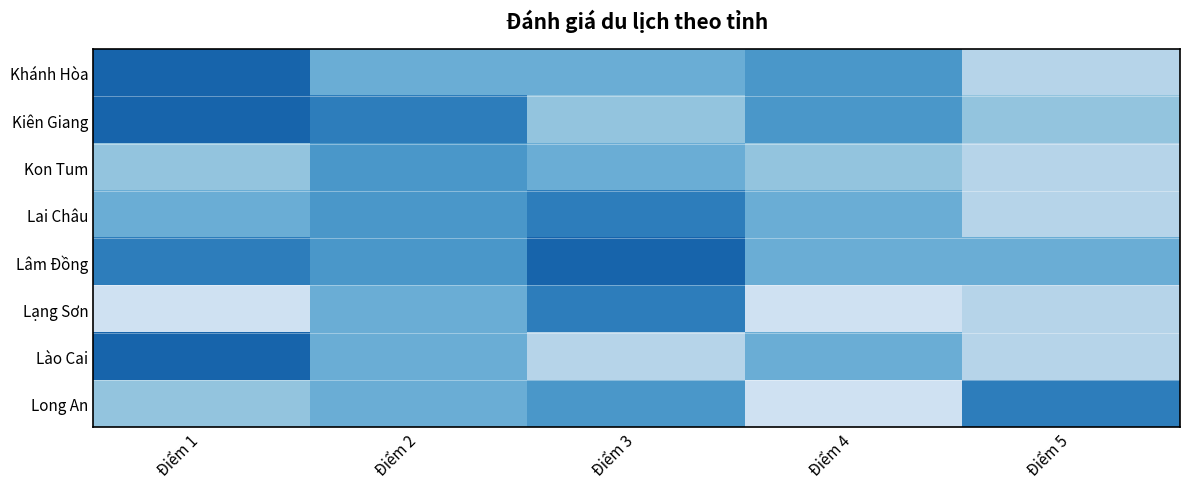

Reading left to right, list all the values displayed in this chart.

Khánh Hòa: Điểm 1=4.8	Điểm 2=4.5	Điểm 3=4.5	Điểm 4=4.6	Điểm 5=4.3
Kiên Giang: Điểm 1=4.8	Điểm 2=4.7	Điểm 3=4.4	Điểm 4=4.6	Điểm 5=4.4
Kon Tum: Điểm 1=4.4	Điểm 2=4.6	Điểm 3=4.5	Điểm 4=4.4	Điểm 5=4.3
Lai Châu: Điểm 1=4.5	Điểm 2=4.6	Điểm 3=4.7	Điểm 4=4.5	Điểm 5=4.3
Lâm Đồng: Điểm 1=4.7	Điểm 2=4.6	Điểm 3=4.8	Điểm 4=4.5	Điểm 5=4.5
Lạng Sơn: Điểm 1=4.2	Điểm 2=4.5	Điểm 3=4.7	Điểm 4=4.2	Điểm 5=4.3
Lào Cai: Điểm 1=4.8	Điểm 2=4.5	Điểm 3=4.3	Điểm 4=4.5	Điểm 5=4.3
Long An: Điểm 1=4.4	Điểm 2=4.5	Điểm 3=4.6	Điểm 4=4.2	Điểm 5=4.7